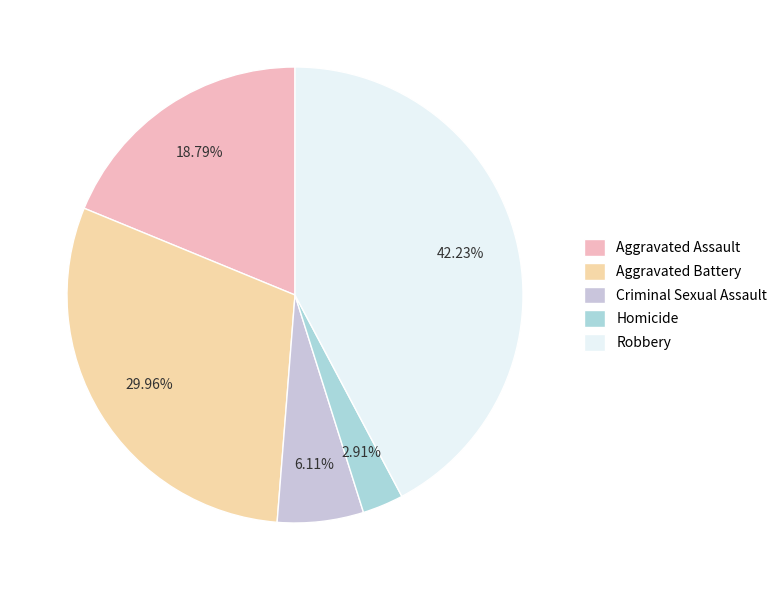

Combined, what portion of the pie is Homicide and Criminal Sexual Assault?

9.0%